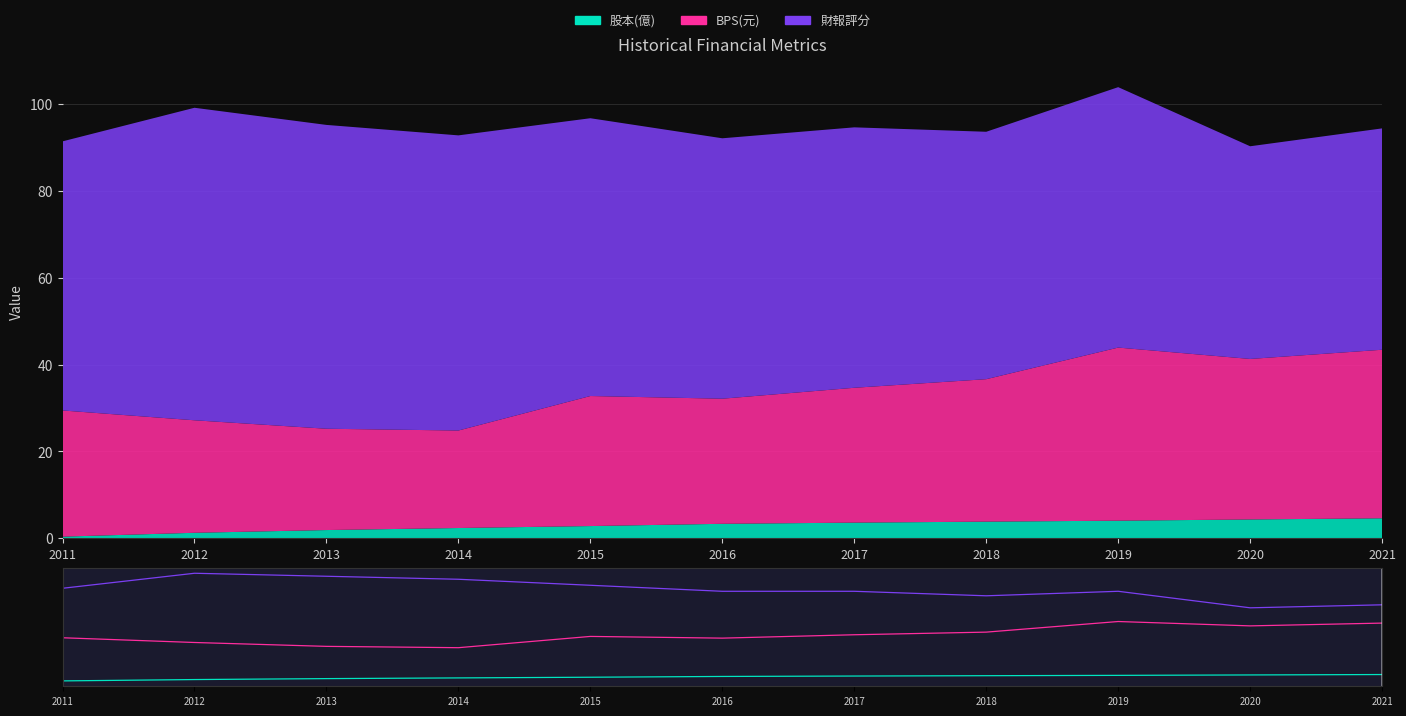

True or false: 股本(億) and BPS(元) intersect in this chart.

False